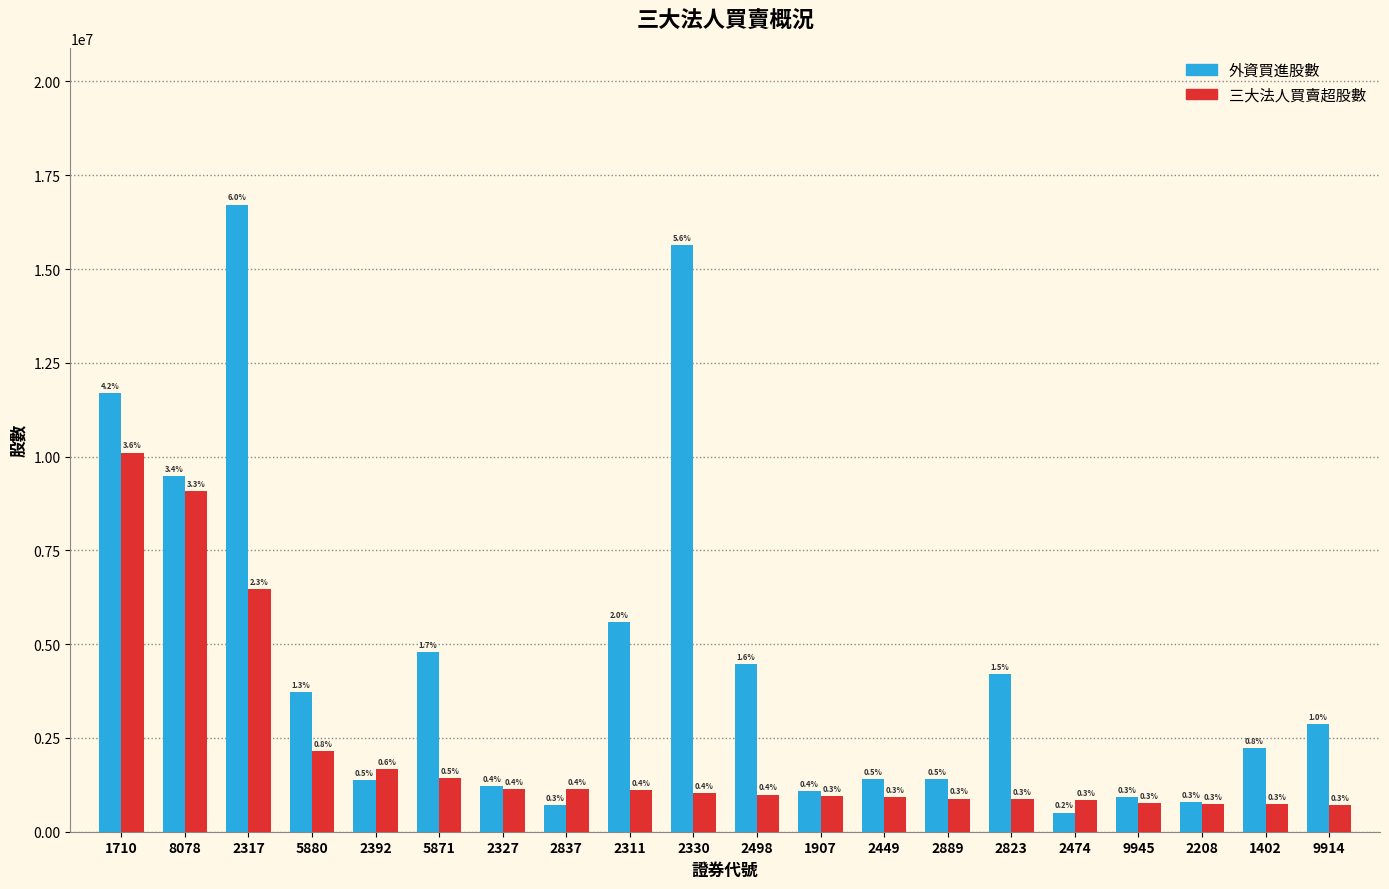

Are the bars grouped side by side (vs. stacked)?

Yes